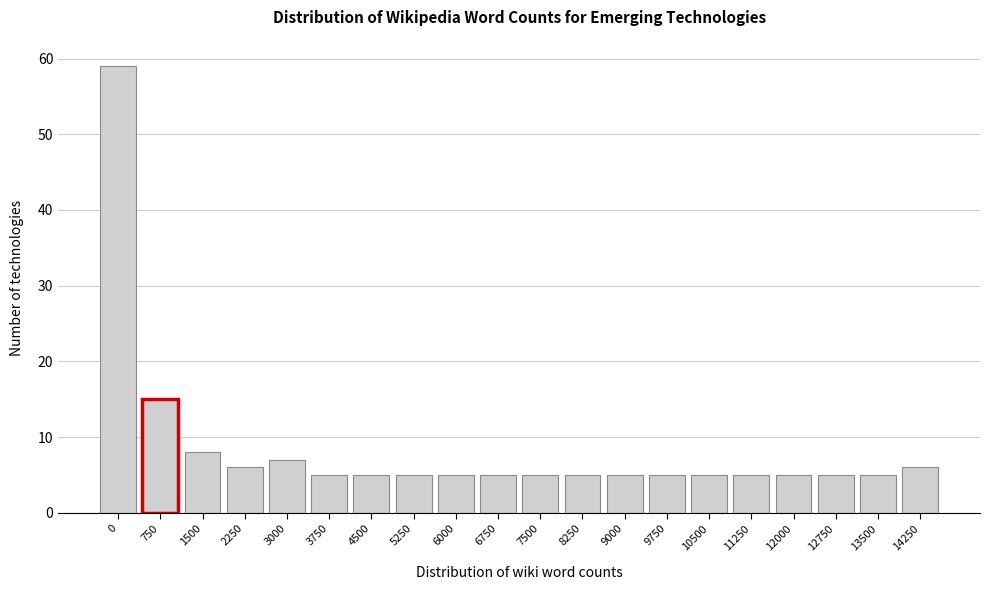

Reading left to right, extract all data points from this chart.

59	15	8	6	7	5	5	5	5	5	5	5	5	5	5	5	5	5	5	6